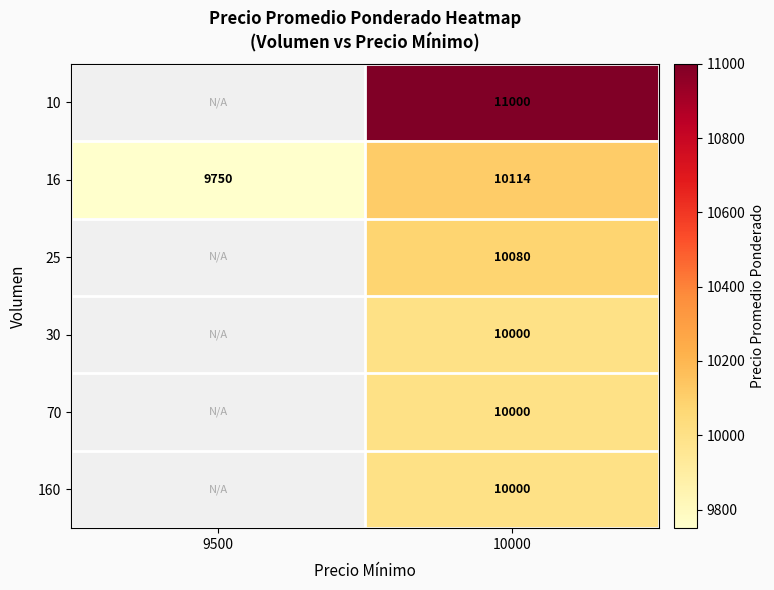

Is the value of 30 at 10000 greater than the value of 25 at 10000?

No